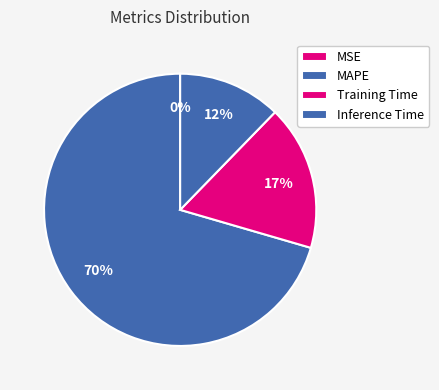

How much of the chart is everything except MSE?

100.0%